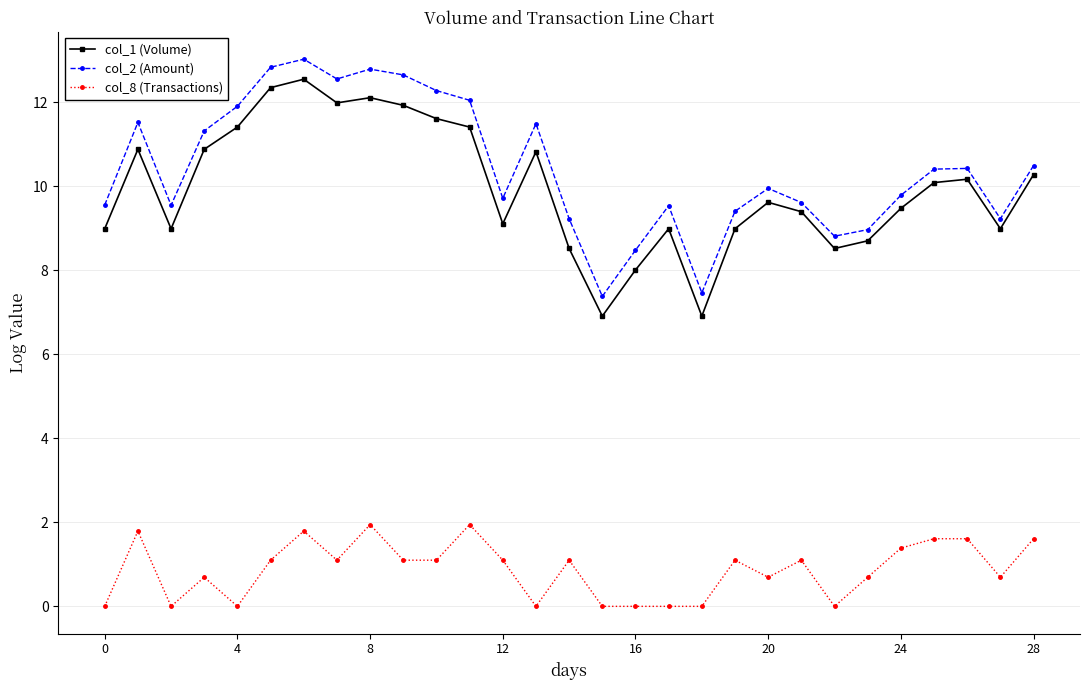

Is this an area chart (filled region under the line)?

No